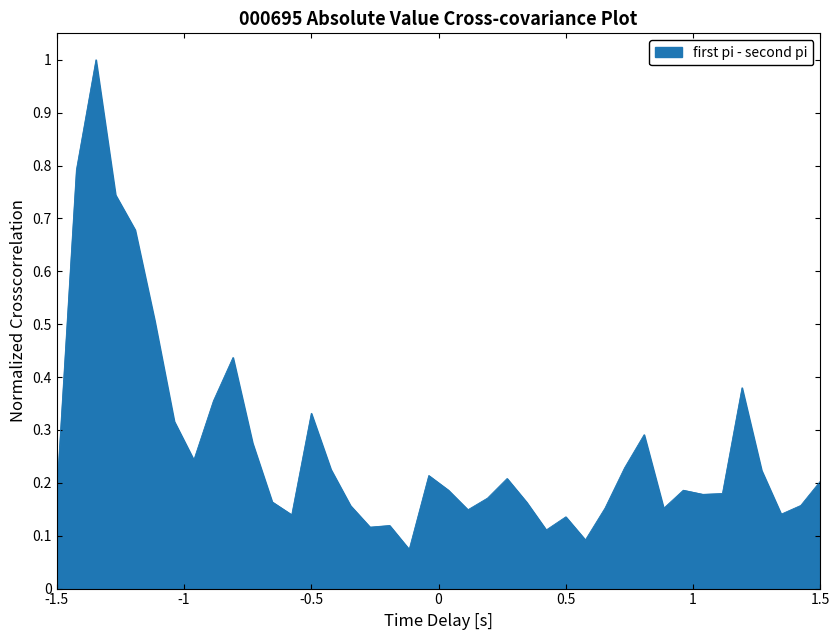

True or false: the data has more than 0 interior local peaks.

True